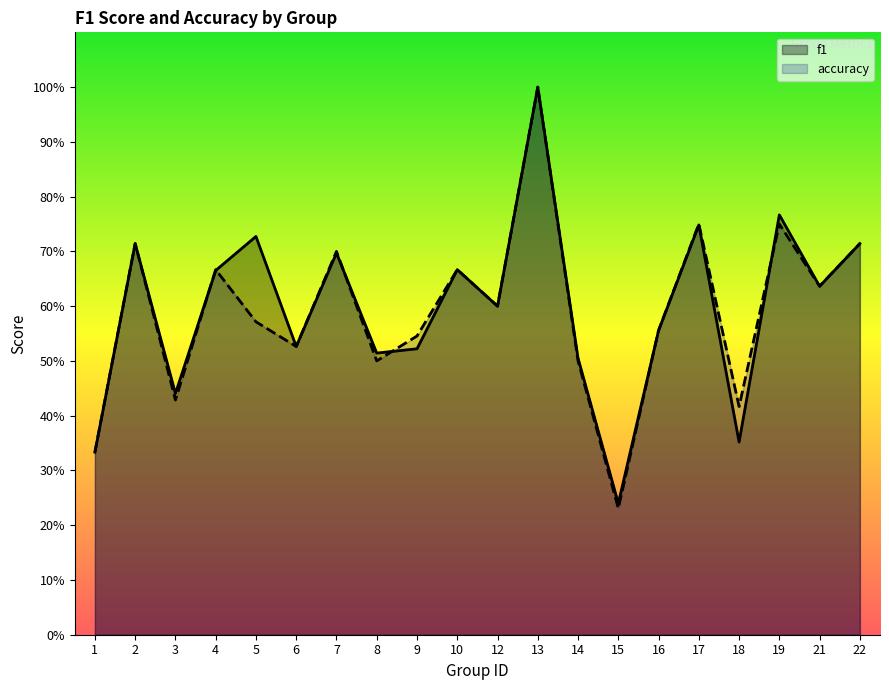

How many times do f1 and accuracy cross each other?

5